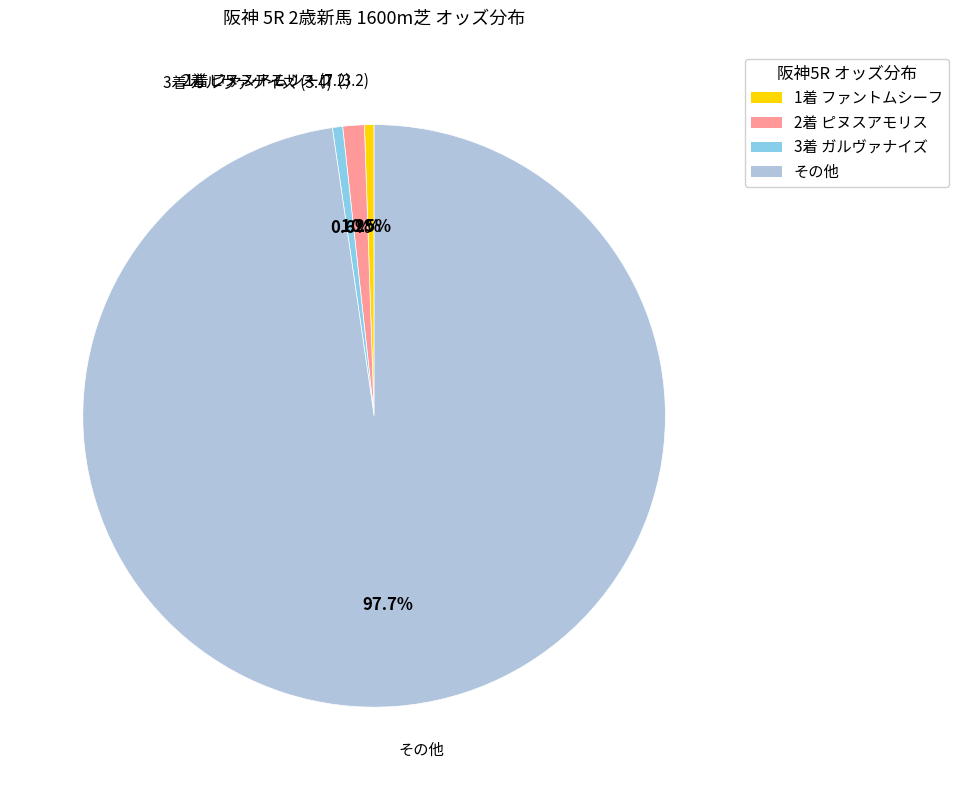

What is the total percentage of 1着 ファントムシーフ (3.2) and 2着 ピヌスアモリス (7.2)?

1.7%